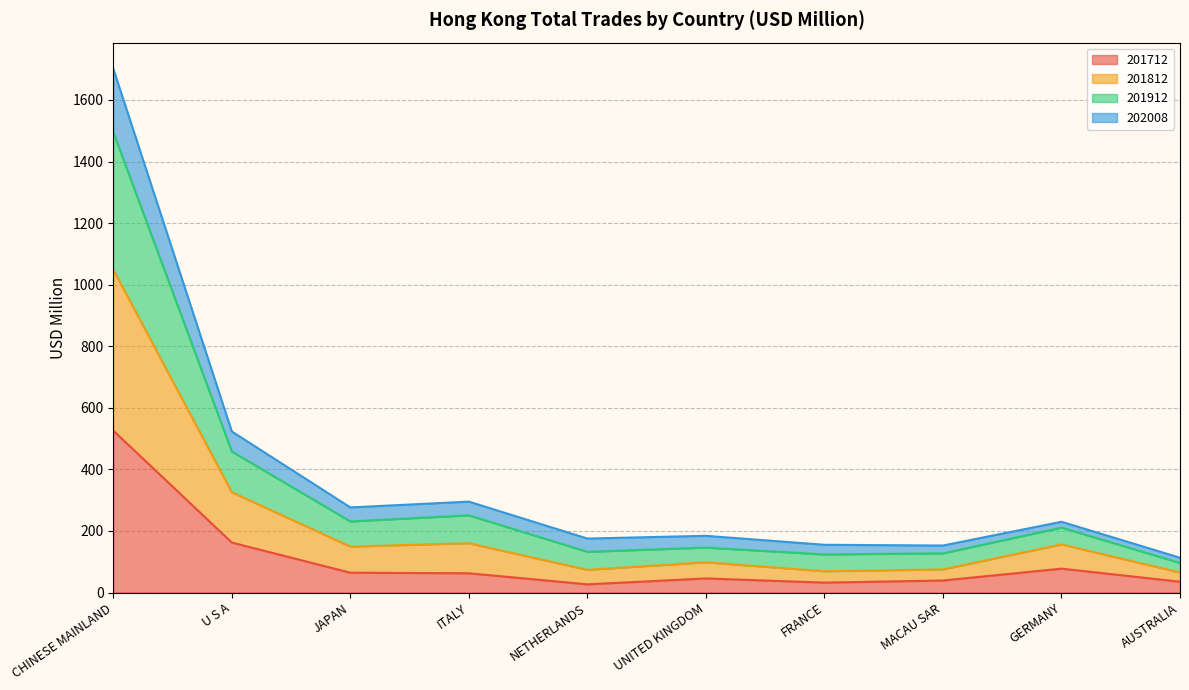

What is the label of the 1st point from the right?

AUSTRALIA